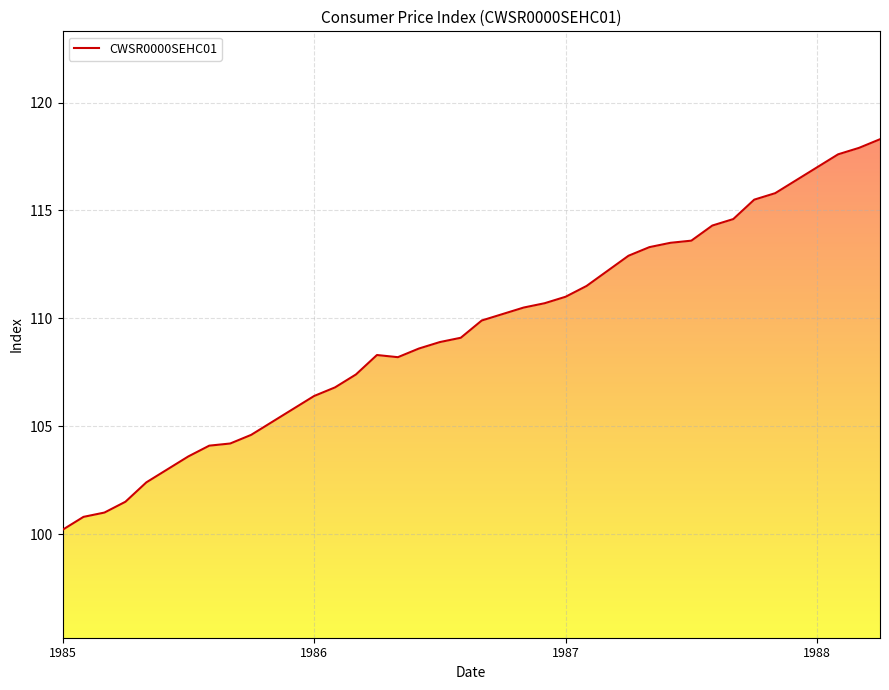

What is the ratio of the value at 1987 to the value at 39?

0.9